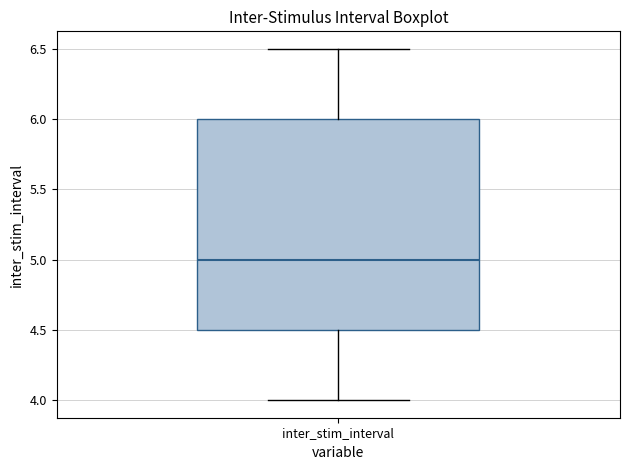

Where does the median line of the box for inter_stim_interval sit on the y-axis? The values are not printed on the chart, so give them approximately, as read against the axis.

5.0